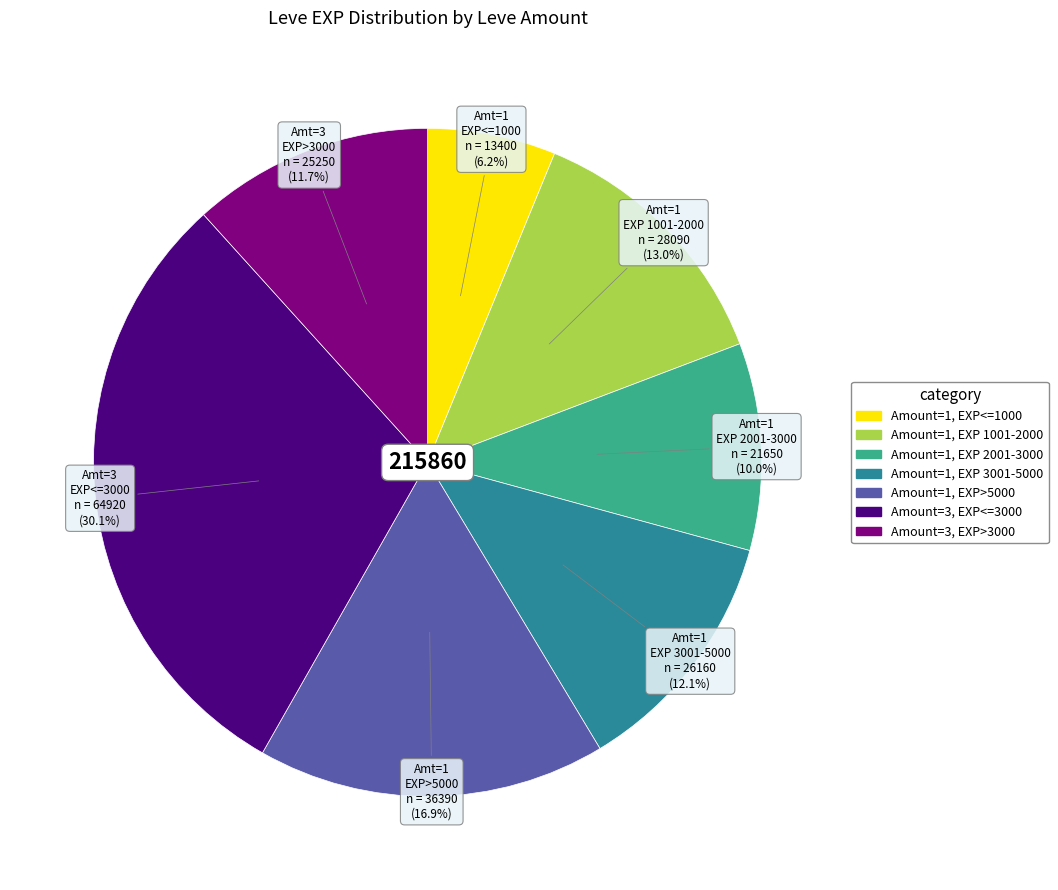

Does any single category account for the majority?

No